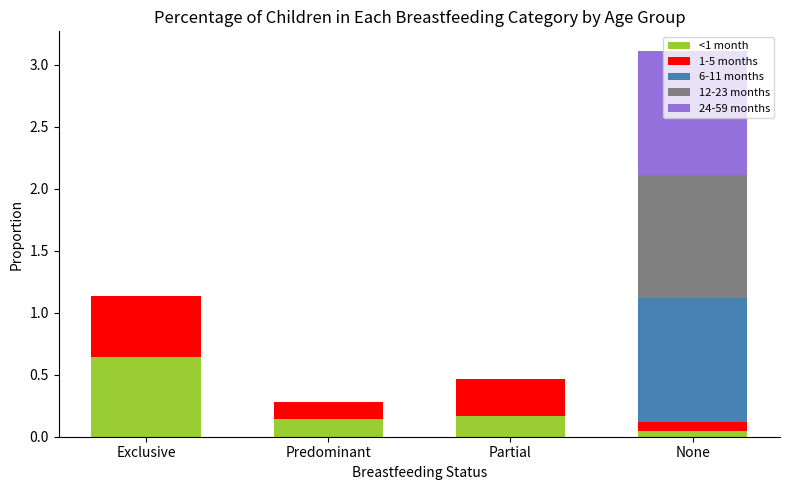

At which label does <1 month reach its peak?

Exclusive